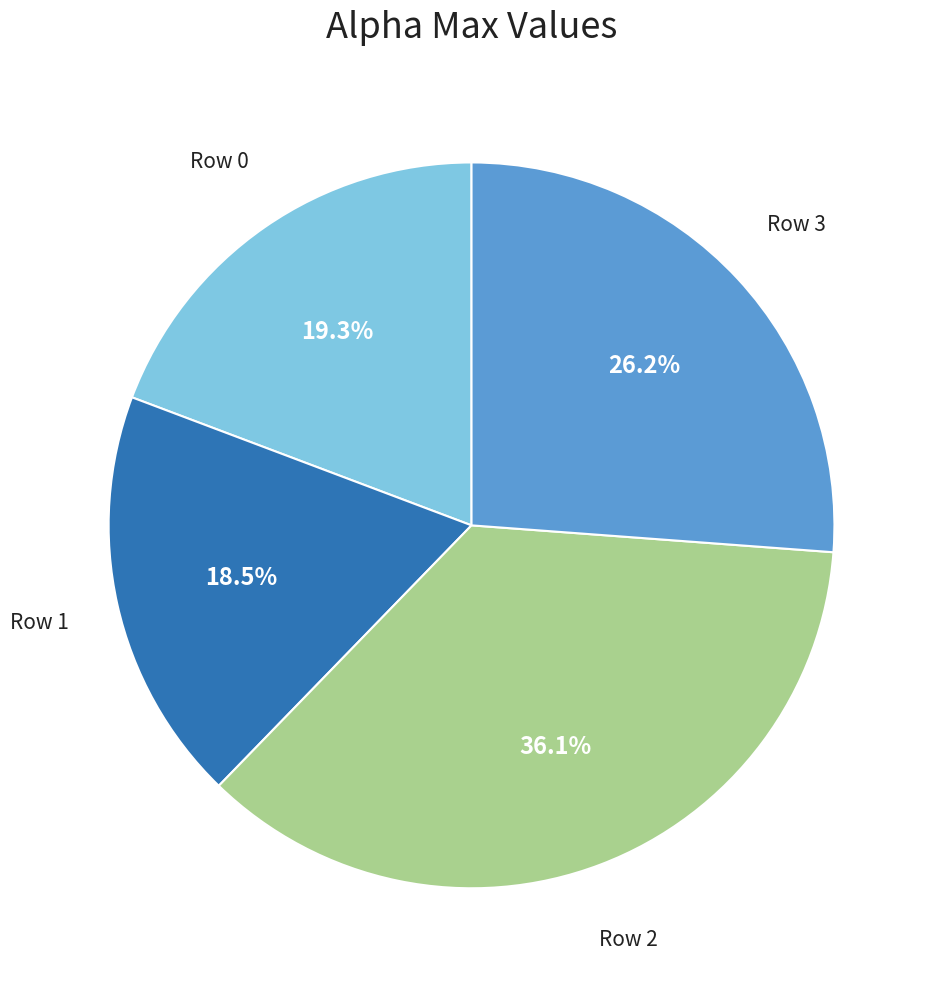

Is there a majority slice in this chart?

No